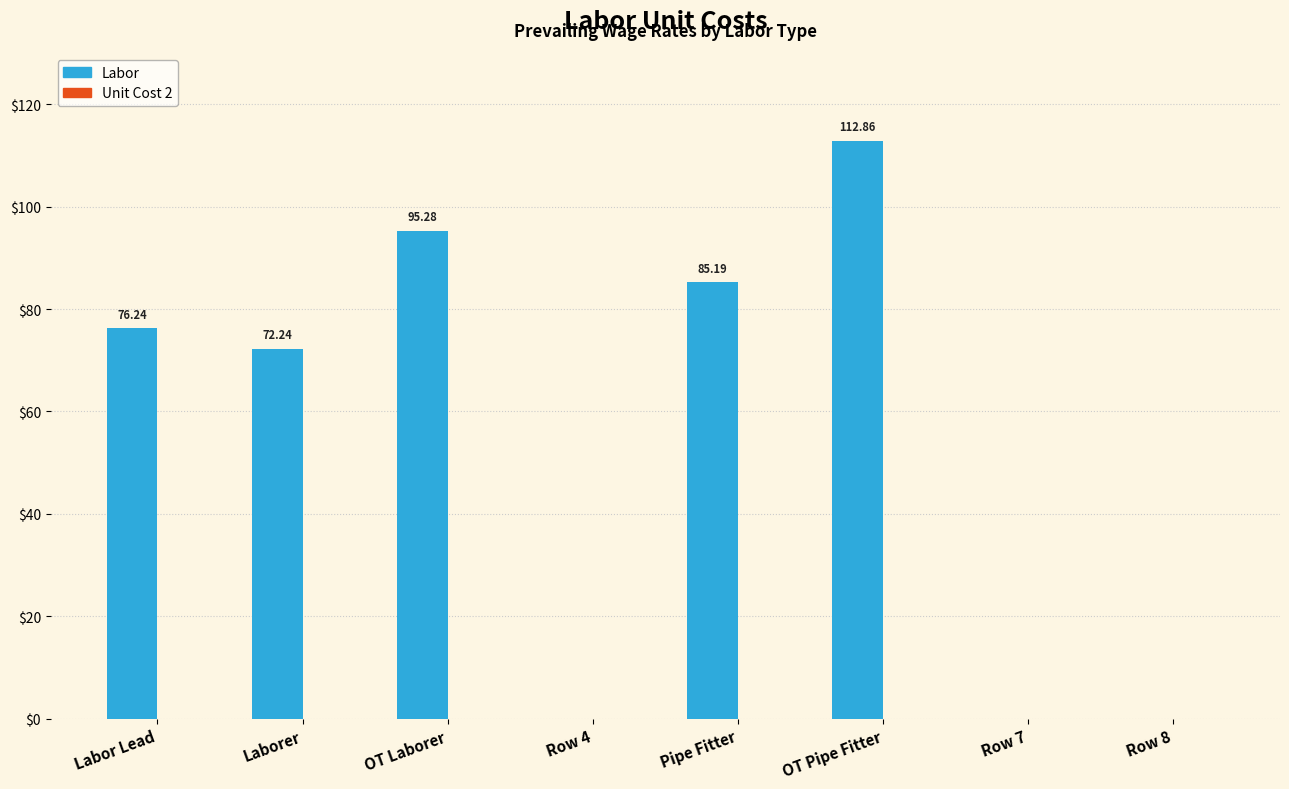

At which category does the chart reach its peak across all series?

OT Pipe Fitter